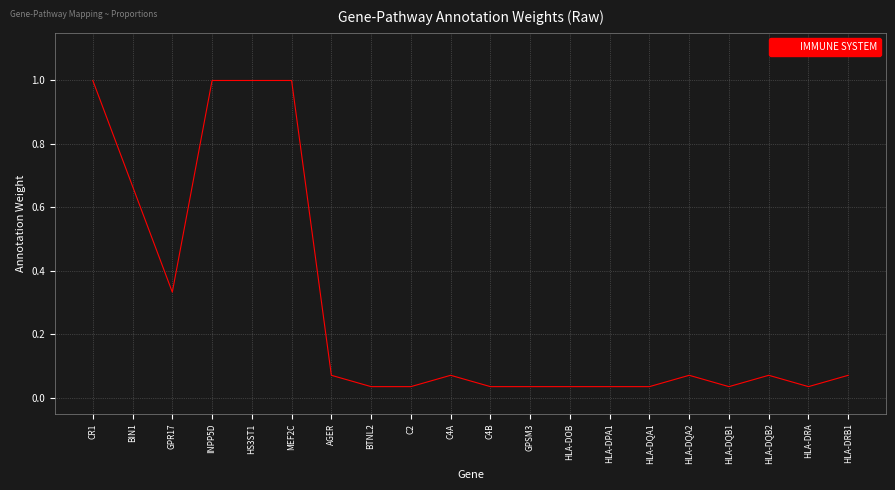

What is the maximum value shown in the chart?

1.0